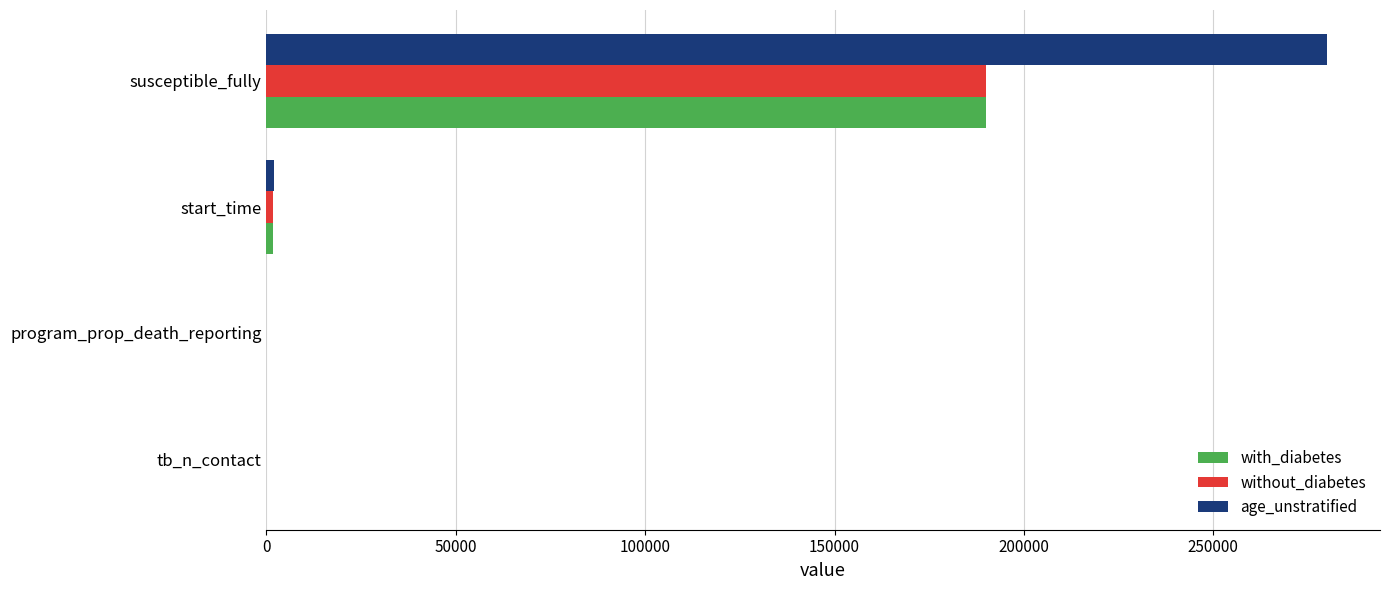

Which series has the largest total across all categories?

age_unstratified